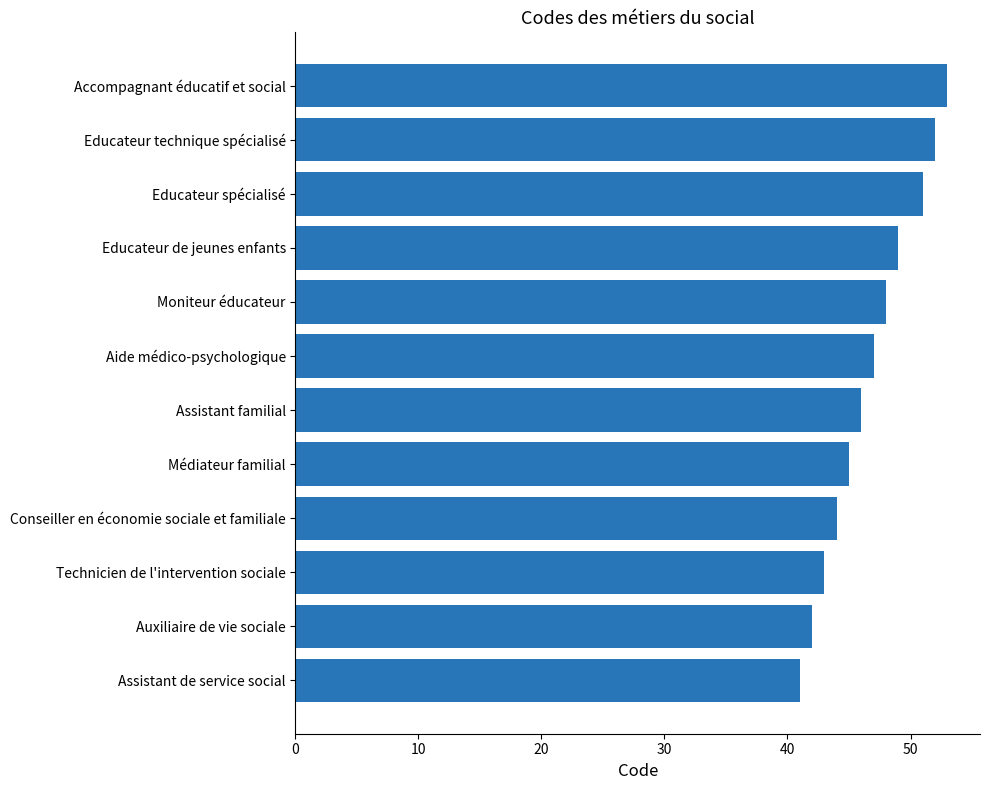

What is the difference between the maximum and minimum values?

12